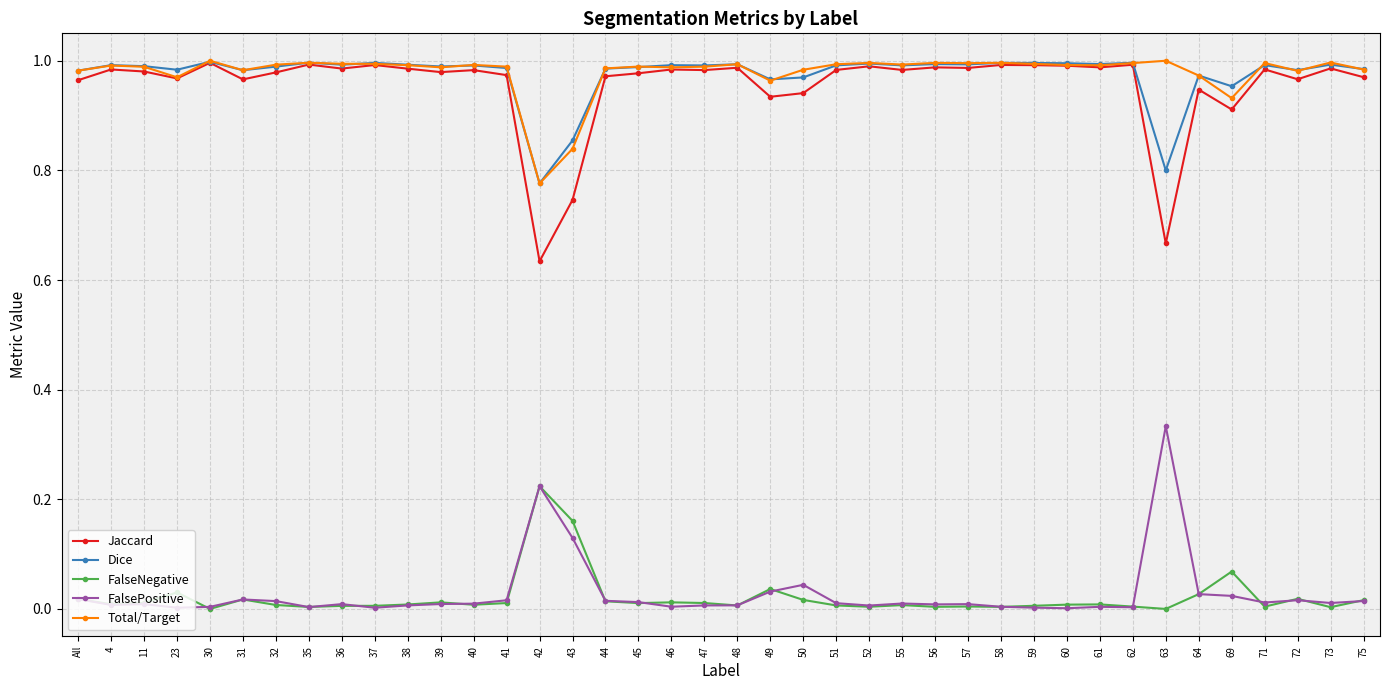

How many series are shown in this chart?

5